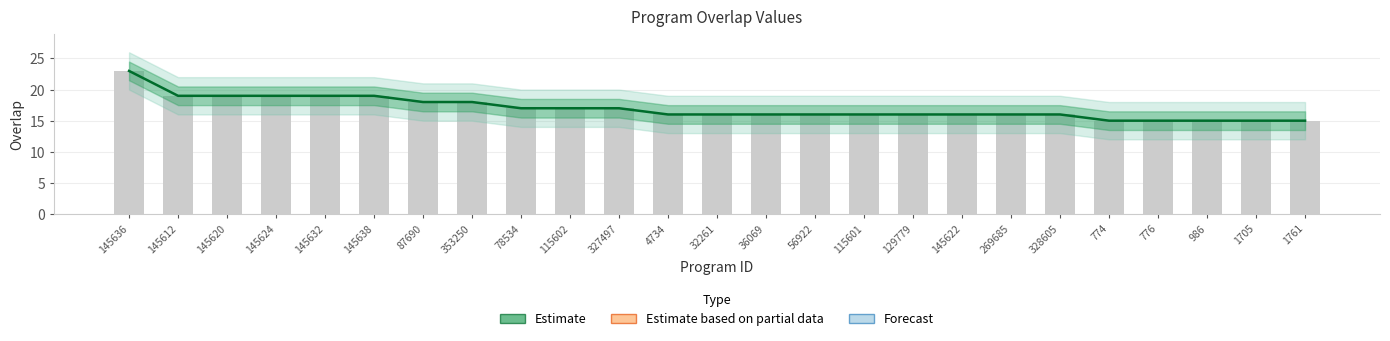

Read the value at 1705.

15